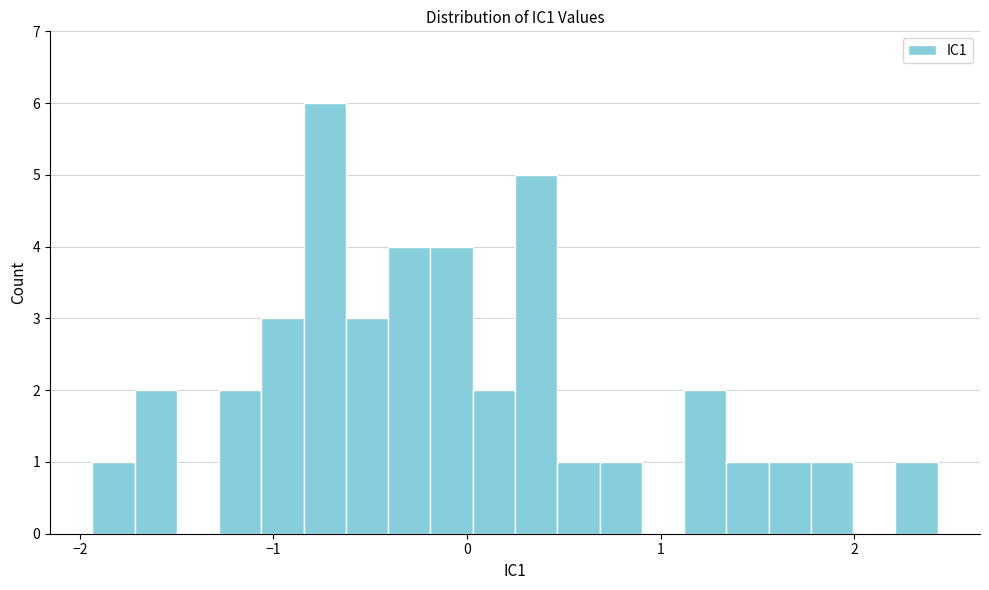

Read against the x-axis, roughly where is the centre of the tallest bar?

-0.7